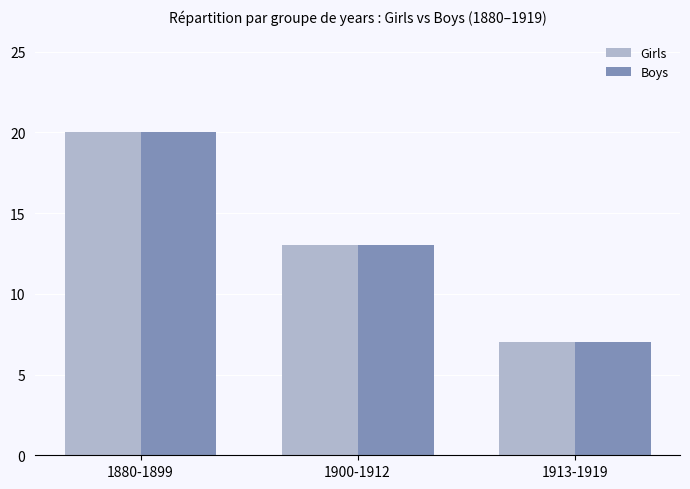

Where does the Boys series first go above 13?

1880-1899